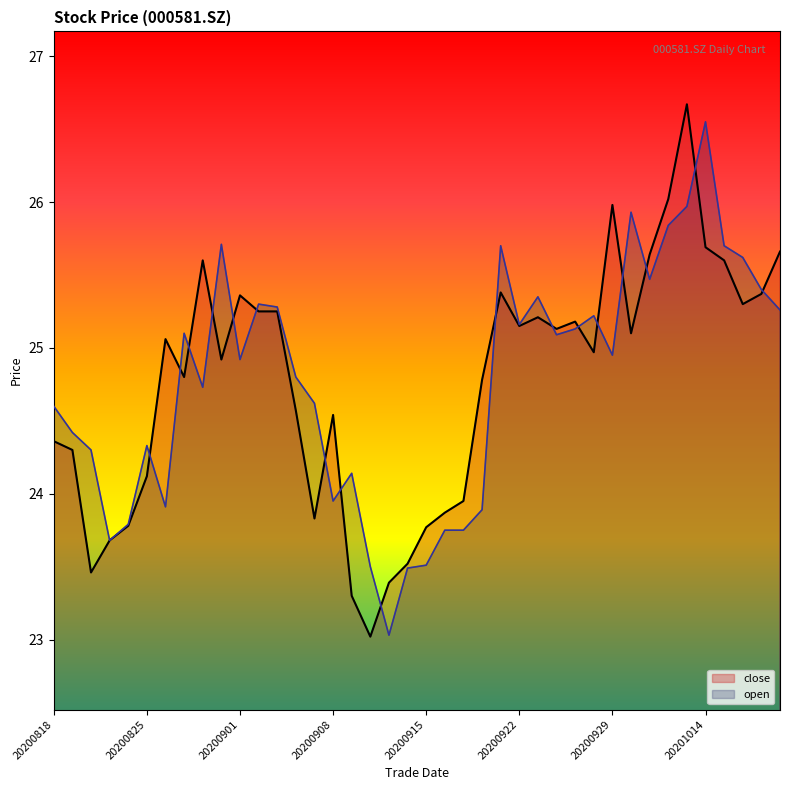

Rank the categories by open value from lowest to highest.

20200911, 20200914, 20200910, 20200915, 20200821, 20200916, 20200917, 20200824, 20200918, 20200826, 20200908, 20200909, 20200820, 20200825, 20200819, 20200818, 20200907, 20200828, 20200904, 20200901, 20200929, 20200924, 20200827, 20200925, 20200922, 20200928, 20201020, 20200903, 20200902, 20200923, 20201019, 20201009, 20201016, 20200921, 20201015, 20200831, 20201012, 20200930, 20201013, 20201014